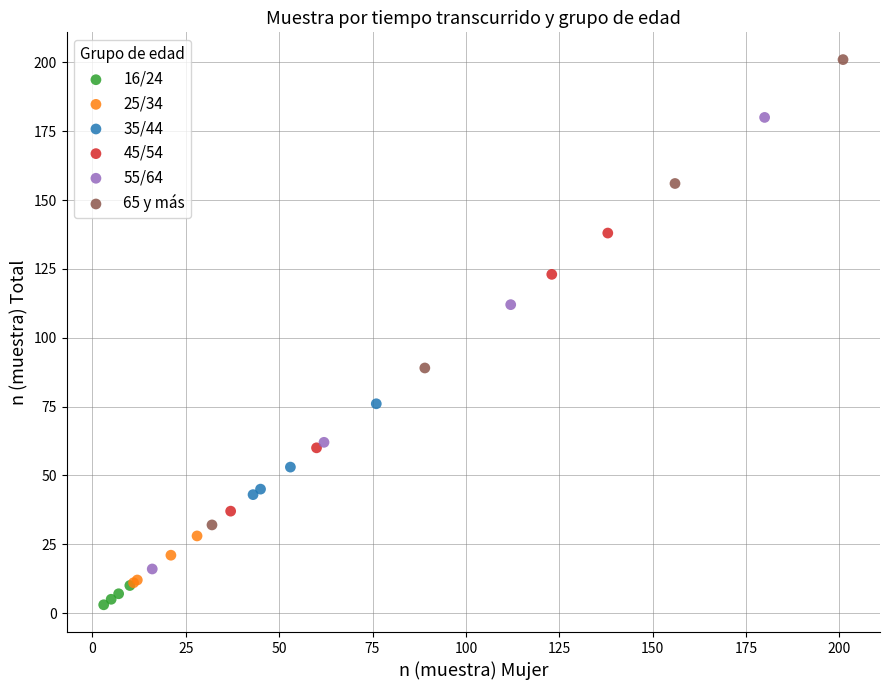

Which series has the widest spread of Y values?

65 y más